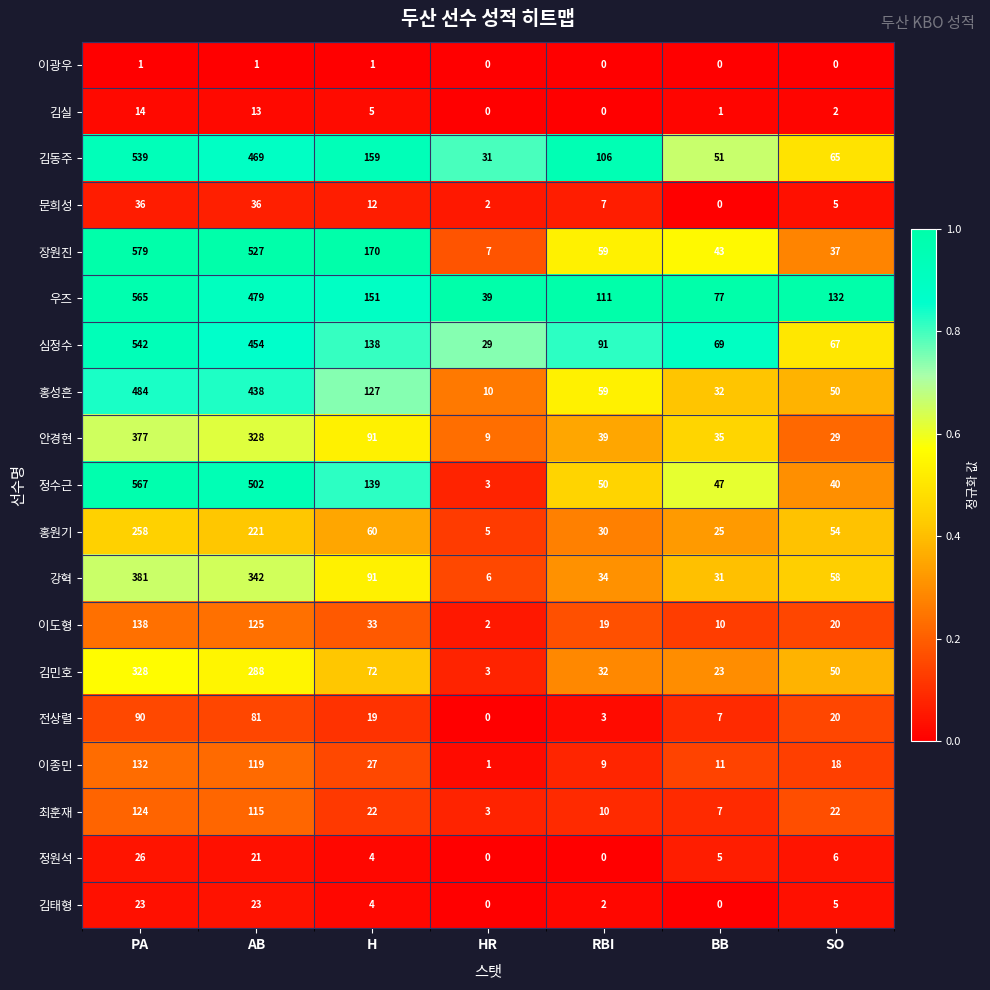

What is the total value across all series at H?

1325